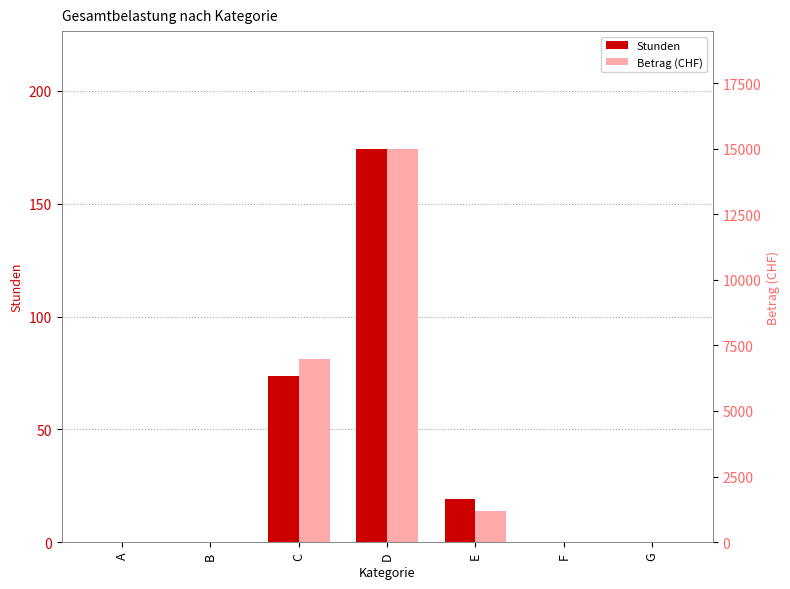

Reading right to left, what are all the values shown in this chart?

Stunden: G=0.0	F=0.0	E=19.2	D=174.2	C=73.5	B=0.0	A=0.0
Betrag (CHF): G=0.0	F=0.0	E=1193.5	D=14985.5	C=6982.5	B=0.0	A=0.0